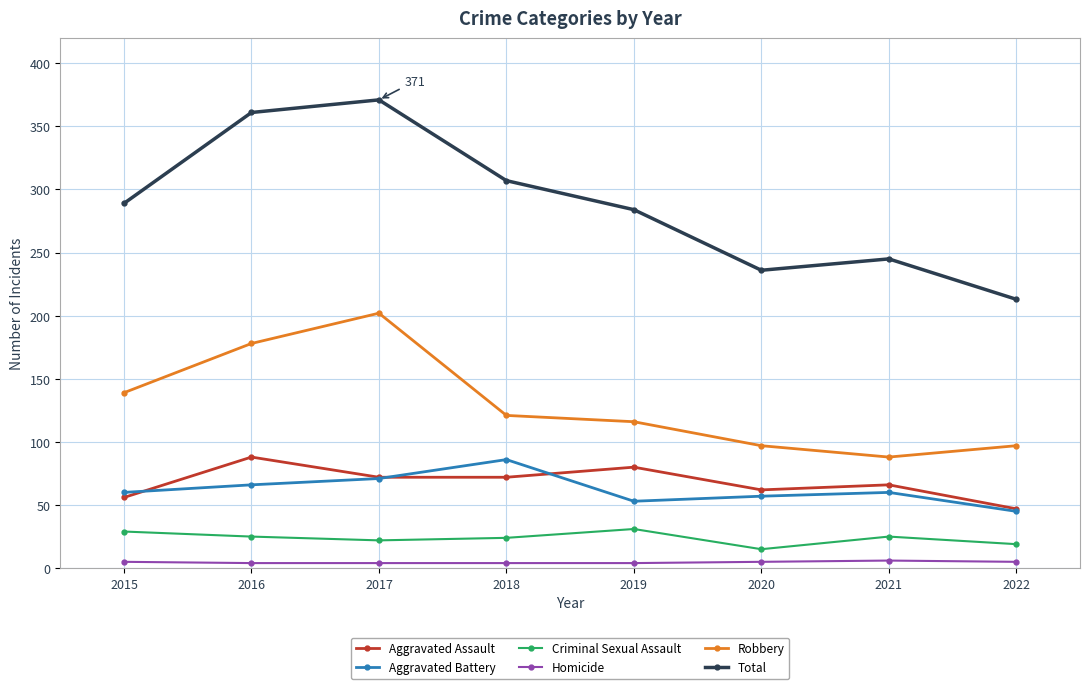

Which series has the largest total across all categories?

Total